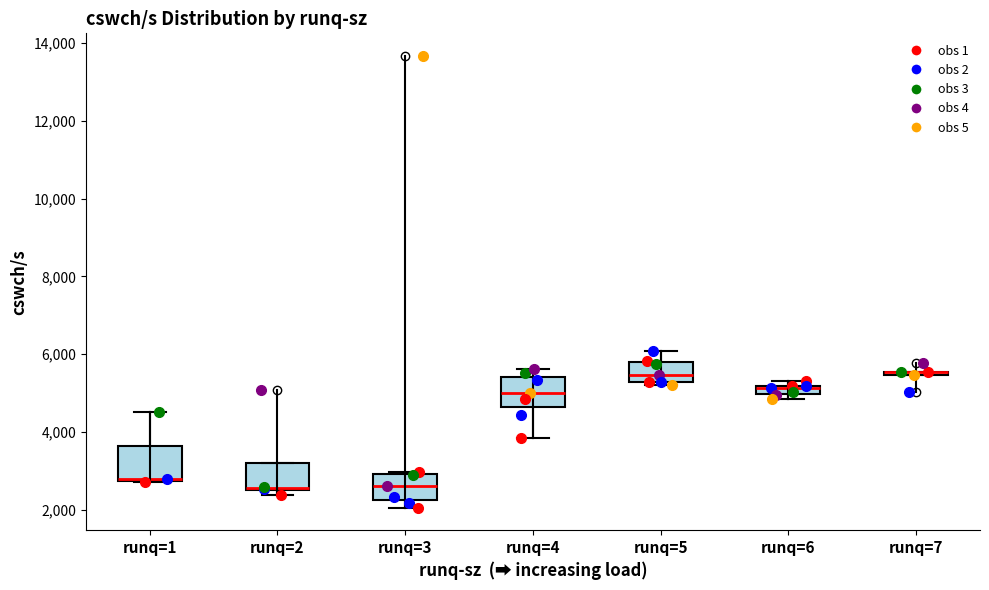

Where is the upper edge of the box for runq=4 on the y-axis? The values are not printed on the chart, so give them approximately, as read against the axis.

5400